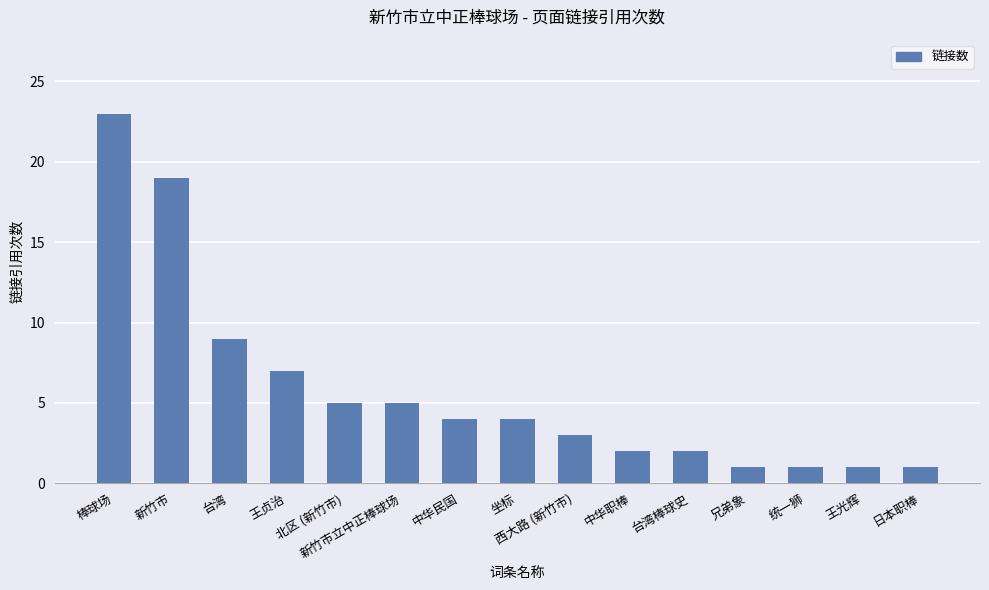

What is the sum of the values at 台湾棒球史 and 王贞治?

9